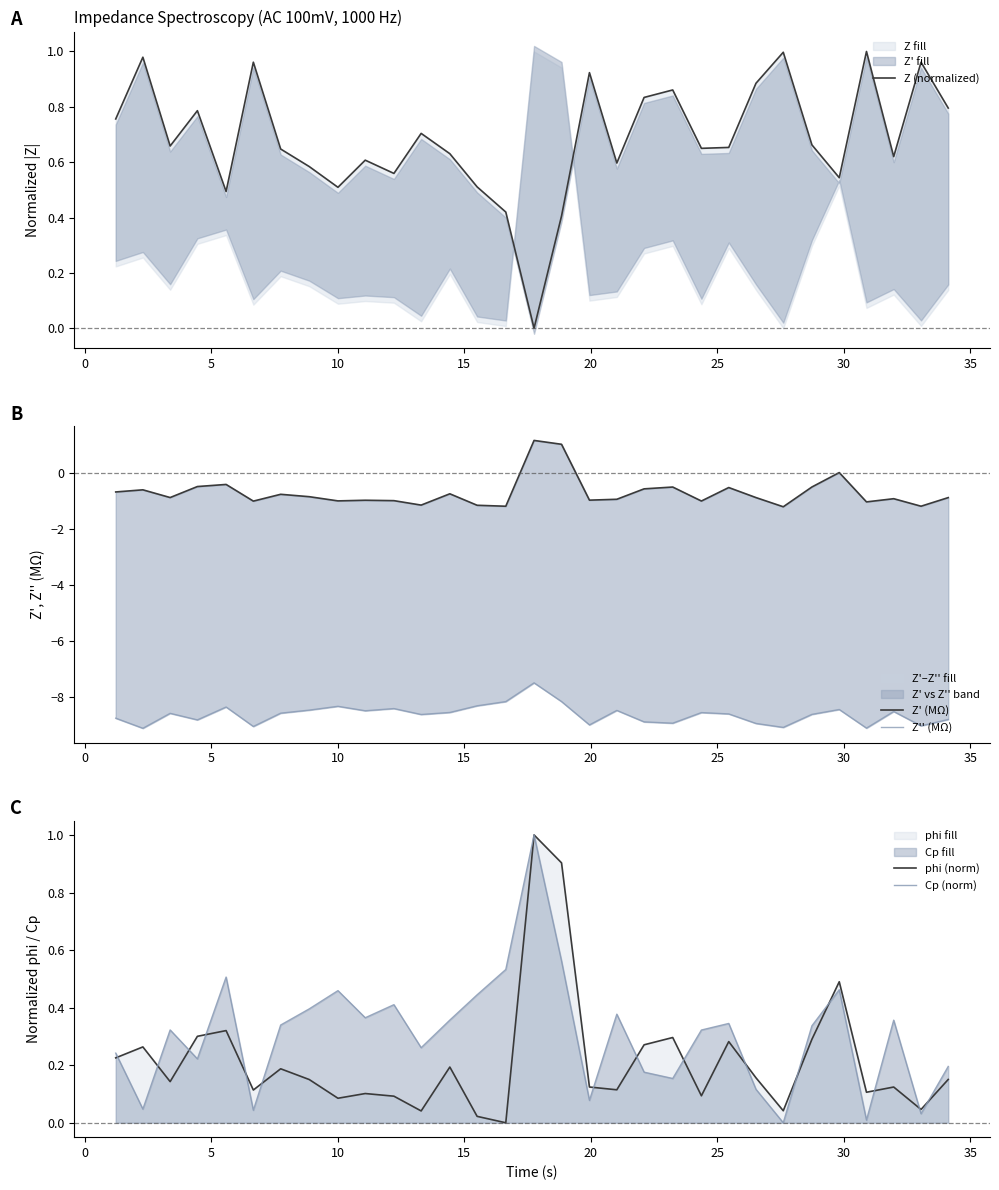

Reading left to right, transcribe all the data shown in this chart.

Z (normalized): 0.8	1.0	0.7	0.8	0.5	1.0	0.6	0.6	0.5	0.6	0.6	0.7	0.6	0.5	0.4	0.0	0.4	0.9	0.6	0.8	0.9	0.7	0.7	0.9	1.0	0.7	0.5	1.0	0.6	1.0	0.8
Z' (MΩ): -0.7	-0.6	-0.9	-0.5	-0.4	-1.0	-0.8	-0.8	-1.0	-1.0	-1.0	-1.1	-0.7	-1.2	-1.2	1.2	1.0	-1.0	-0.9	-0.6	-0.5	-1.0	-0.5	-0.9	-1.2	-0.5	0.0	-1.0	-0.9	-1.2	-0.9
Z'' (MΩ): -8.8	-9.1	-8.6	-8.8	-8.4	-9.1	-8.6	-8.5	-8.3	-8.5	-8.4	-8.6	-8.6	-8.3	-8.2	-7.5	-8.2	-9.0	-8.5	-8.9	-9.0	-8.6	-8.6	-9.0	-9.1	-8.6	-8.5	-9.1	-8.5	-9.0	-8.8
phi (norm): 0.2	0.3	0.1	0.3	0.3	0.1	0.2	0.2	0.1	0.1	0.1	0.0	0.2	0.0	0.0	1.0	0.9	0.1	0.1	0.3	0.3	0.1	0.3	0.2	0.0	0.3	0.5	0.1	0.1	0.0	0.2
Cp (norm): 0.2	0.0	0.3	0.2	0.5	0.0	0.3	0.4	0.5	0.4	0.4	0.3	0.4	0.4	0.5	1.0	0.6	0.1	0.4	0.2	0.2	0.3	0.3	0.1	0.0	0.3	0.5	0.0	0.4	0.0	0.2